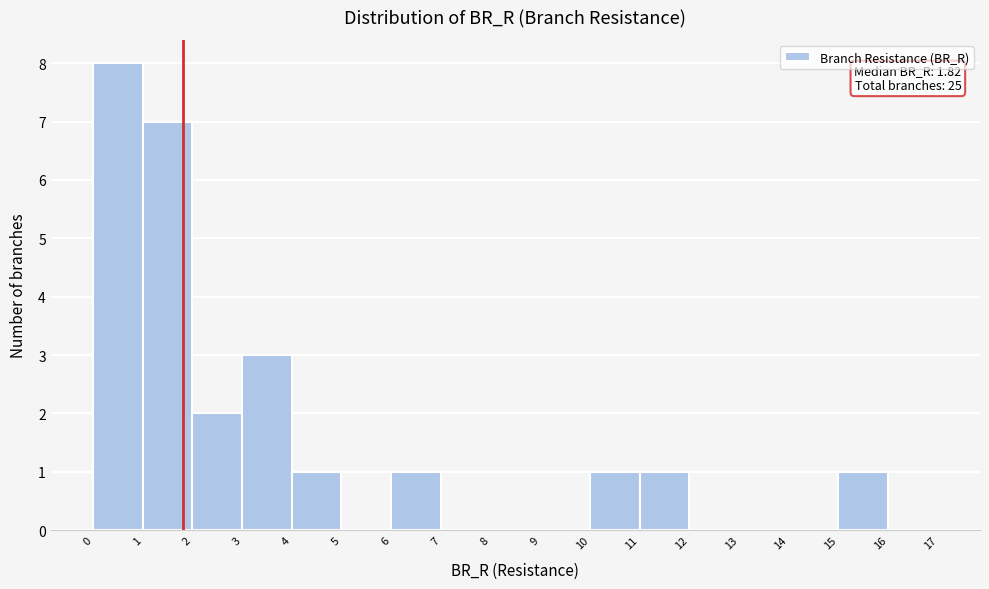

Over which range of the x-axis is the bar tallest?

0 to 1